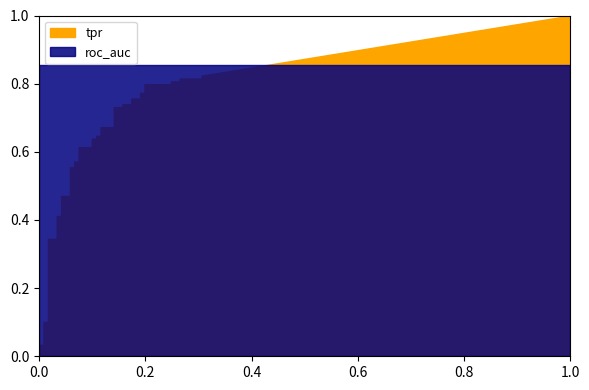

What is the label of the 9th point from the left?

8